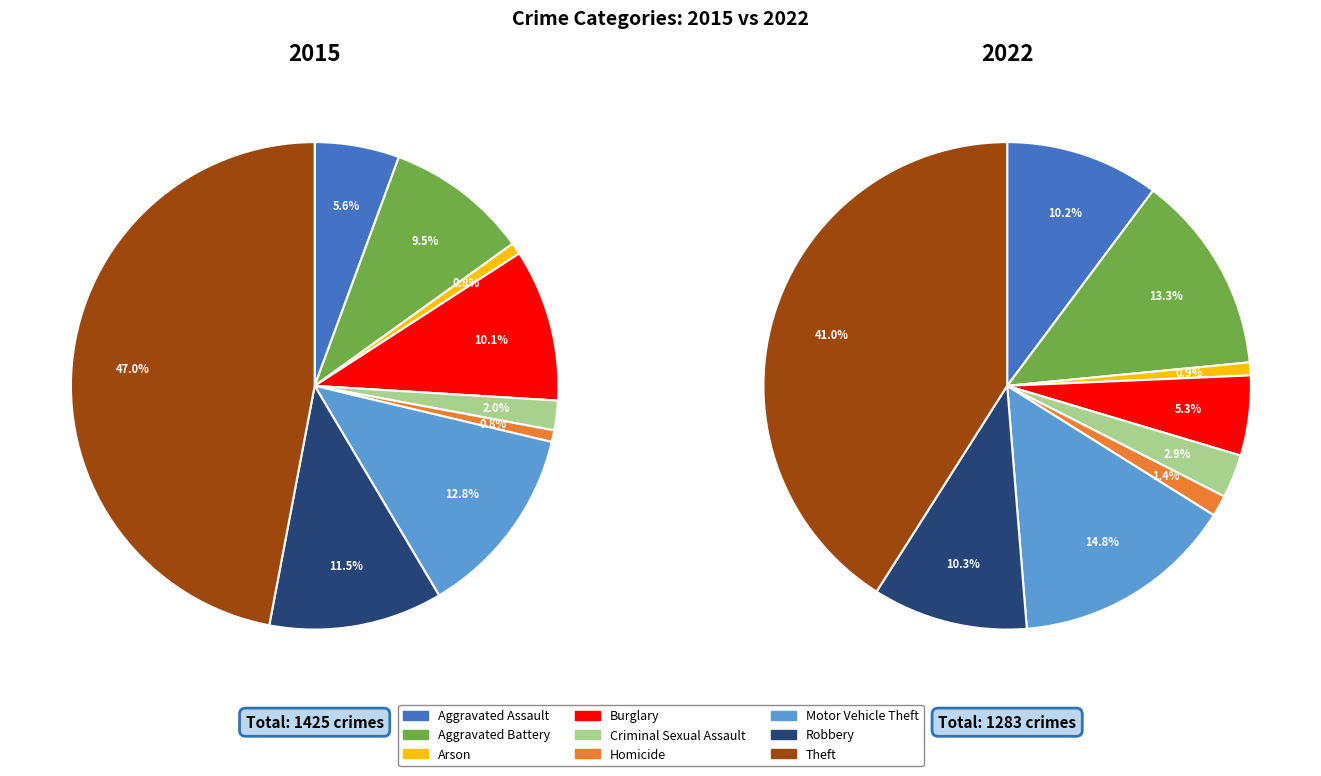

Is there a majority slice in this chart?

No